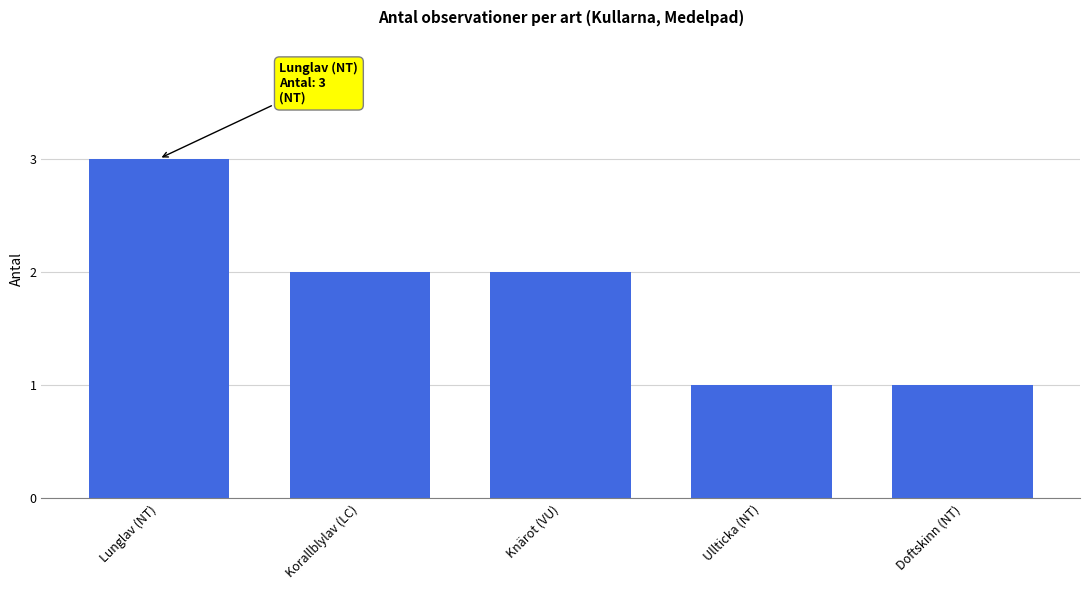

What is the label of the 1st bar from the left?

Lunglav (NT)